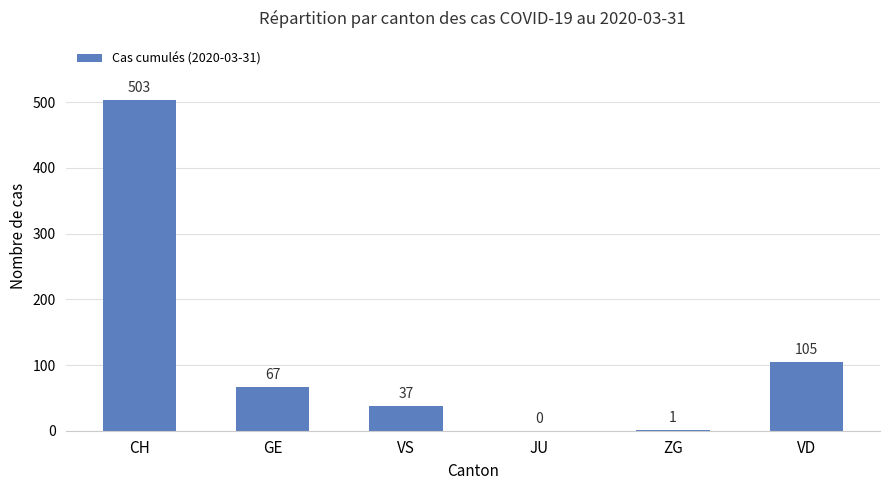

Where is the data nearest to the value 251?

VD